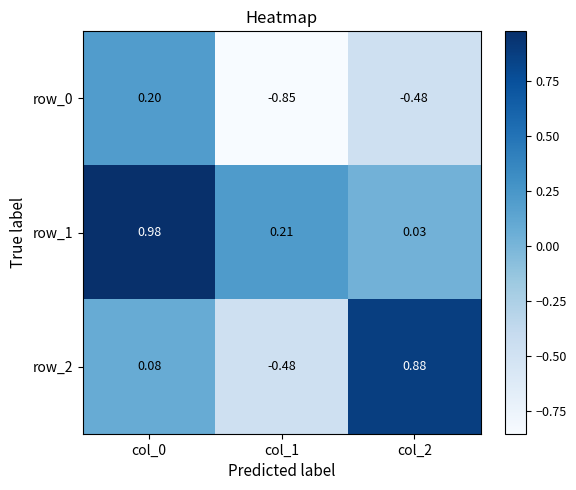

Is the value of row_2 at col_2 greater than the value of row_0 at col_1?

Yes